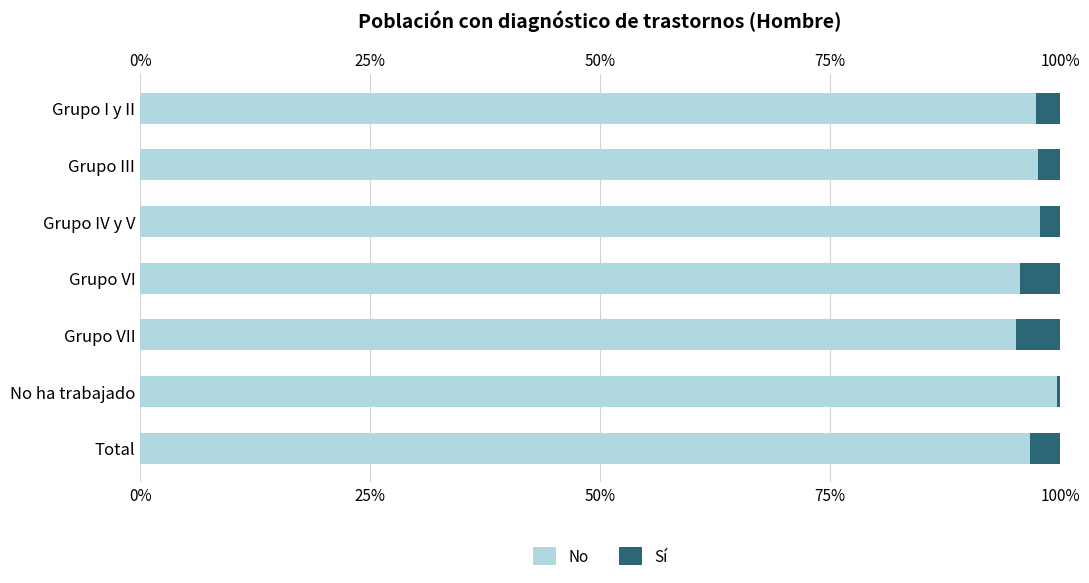

What is the lowest value of the No series?

1.0